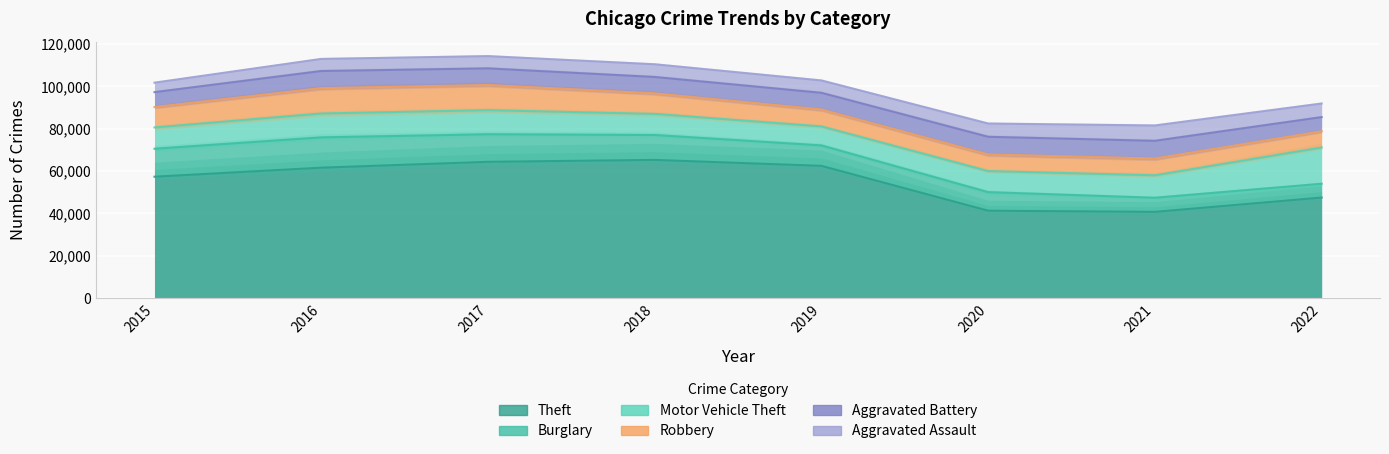

Reading left to right, what are all the values shown in this chart?

Theft: 2015=57350	2016=61618	2017=64380	2018=65282	2019=62480	2020=41304	2021=40762	2022=47504
Burglary: 2015=13184	2016=14289	2017=13001	2018=11746	2019=9639	2020=8755	2021=6658	2022=6525
Motor Vehicle Theft: 2015=10068	2016=11286	2017=11380	2018=9983	2019=8977	2020=9952	2021=10595	2022=17117
Robbery: 2015=9638	2016=11960	2017=11880	2018=9679	2019=7994	2020=7856	2021=7919	2022=7638
Aggravated Battery: 2015=7018	2016=8085	2017=7845	2018=7735	2019=7857	2020=8319	2021=8347	2022=6698
Aggravated Assault: 2015=4480	2016=5712	2017=5793	2018=6001	2019=5840	2020=6263	2021=7242	2022=6418